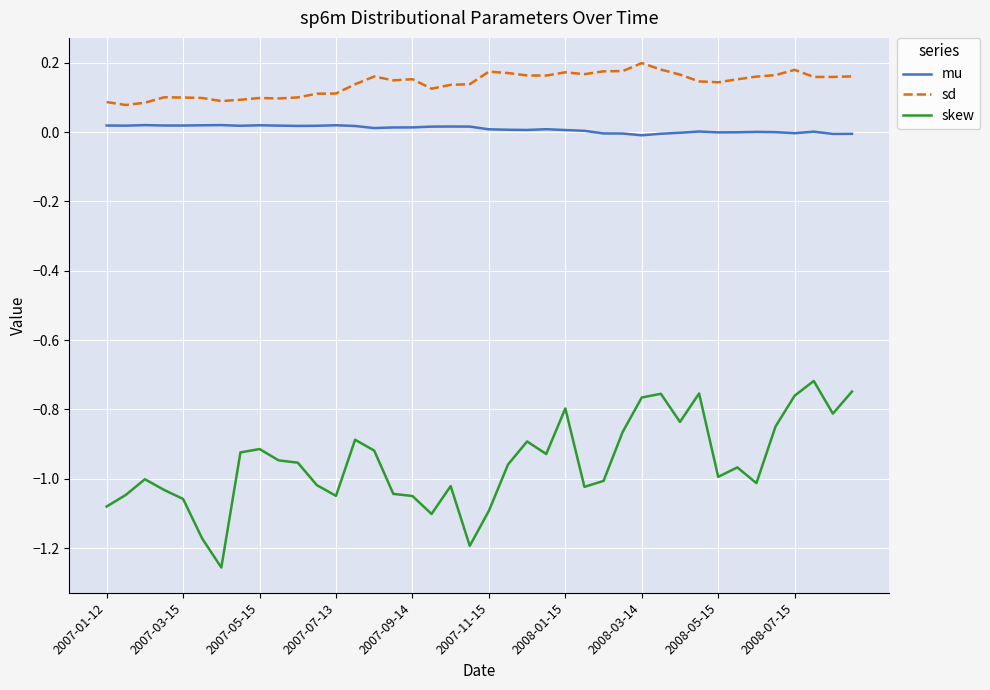

True or false: mu and sd cross at least once.

False